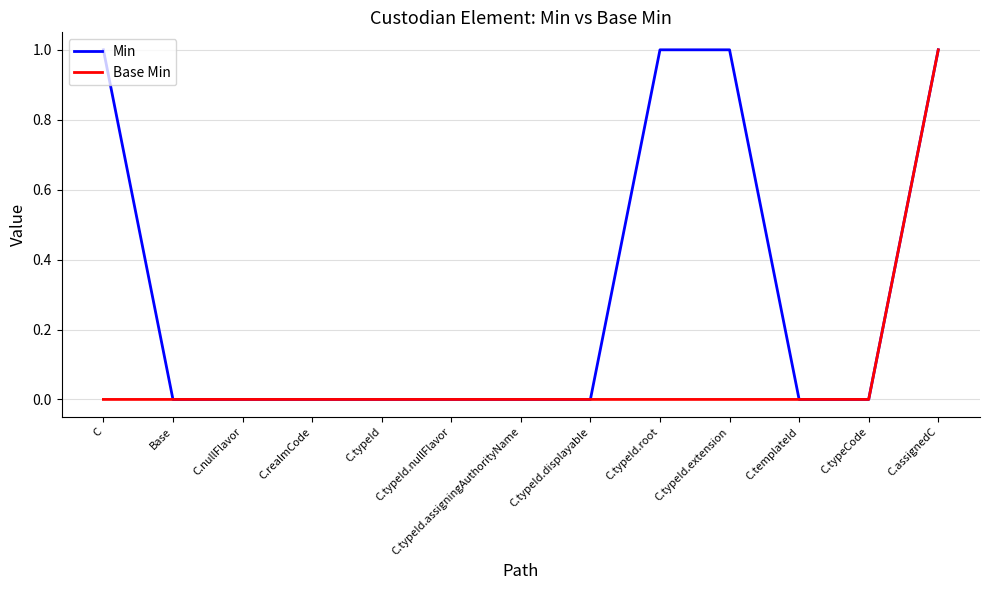

What position from the right is C.typeId.root?

5